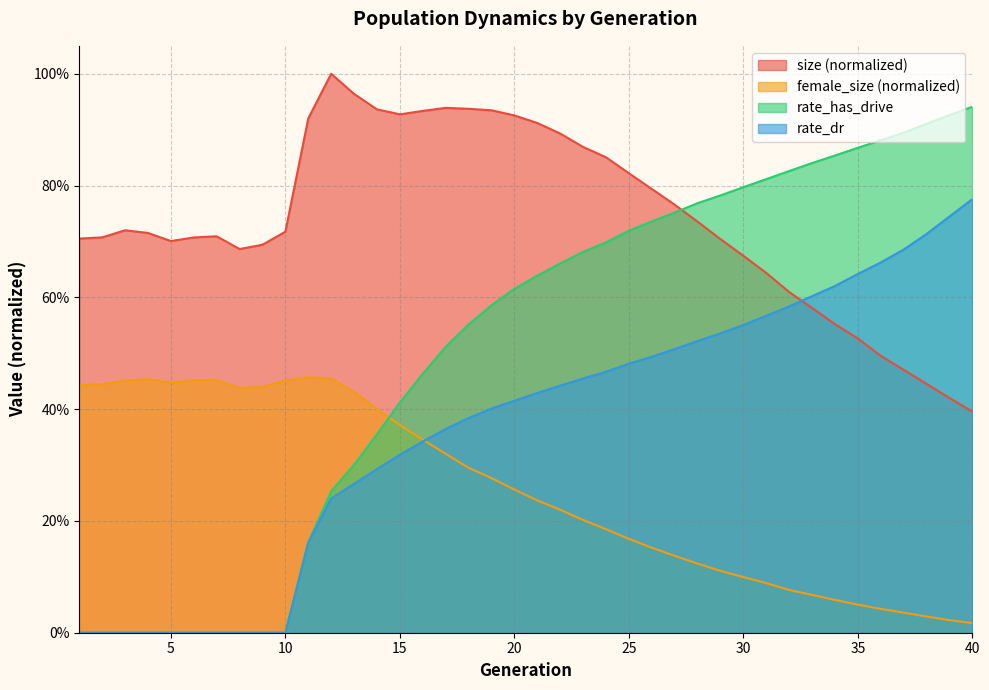

Is it true that size equals 1.0 at 13?

True